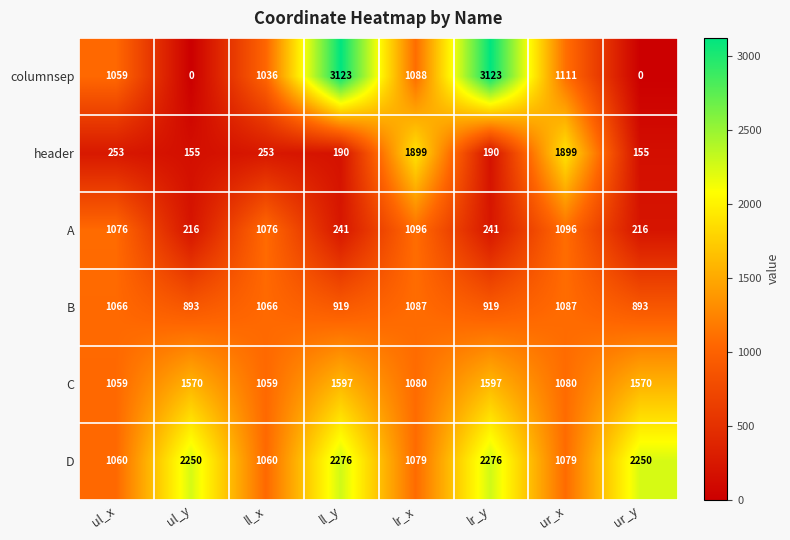

What is the difference between the columnsep values at ul_x and lr_y?

2064